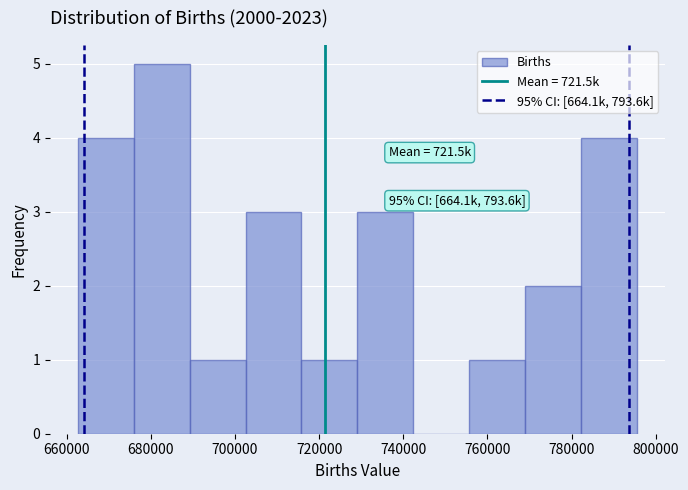

Over which range of the x-axis is the bar tallest?

676000 to 690000